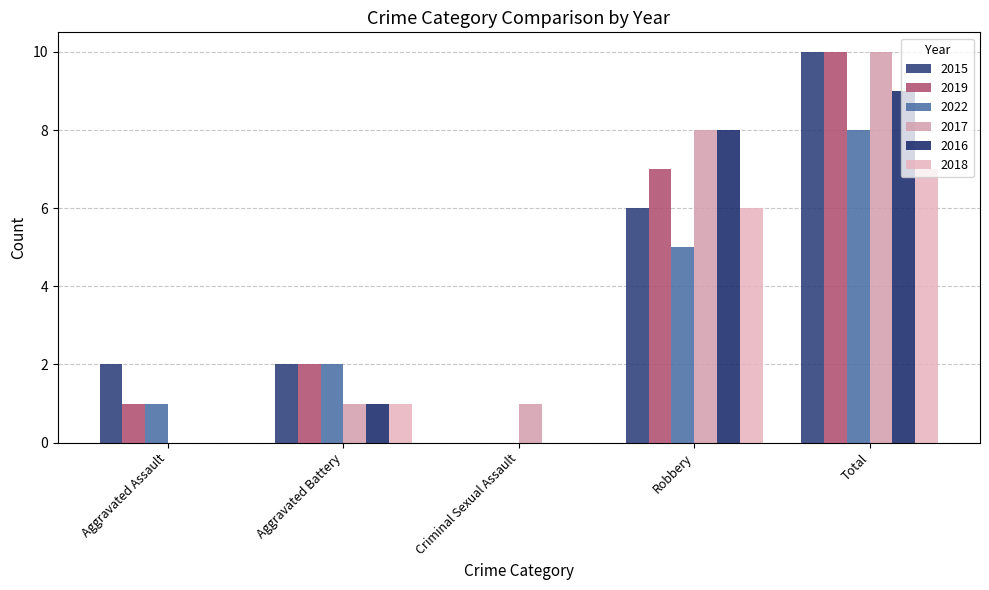

Which category has the highest value across all series?

Total